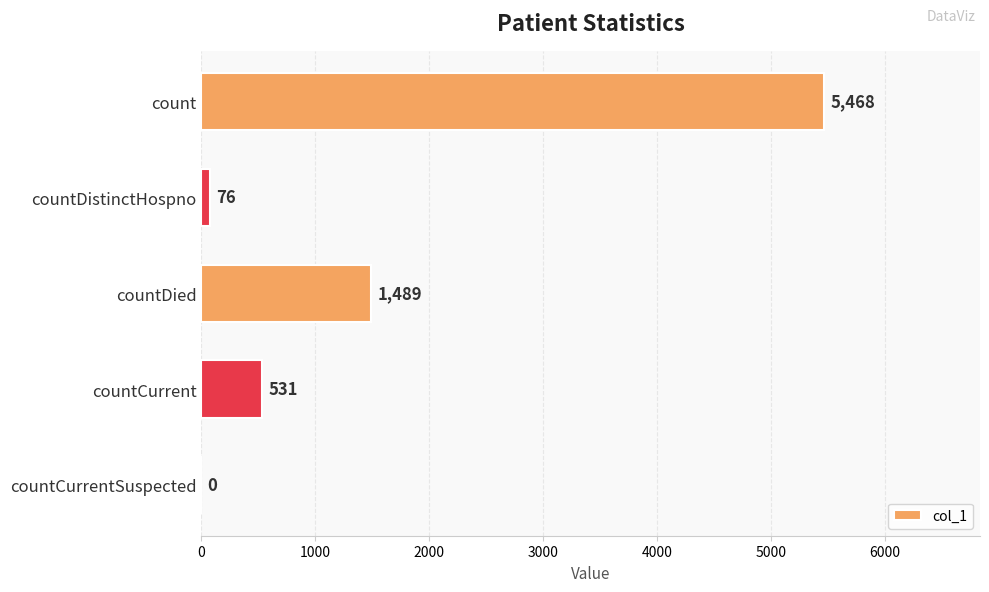

Between countCurrentSuspected and countCurrent, which is larger?

countCurrent